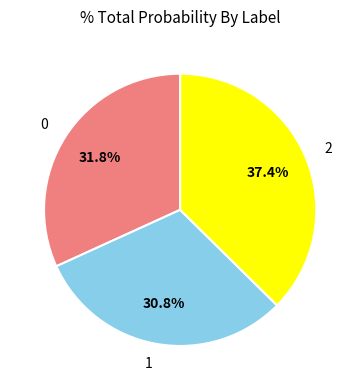

What is the total percentage of 1 and 2?

68.2%